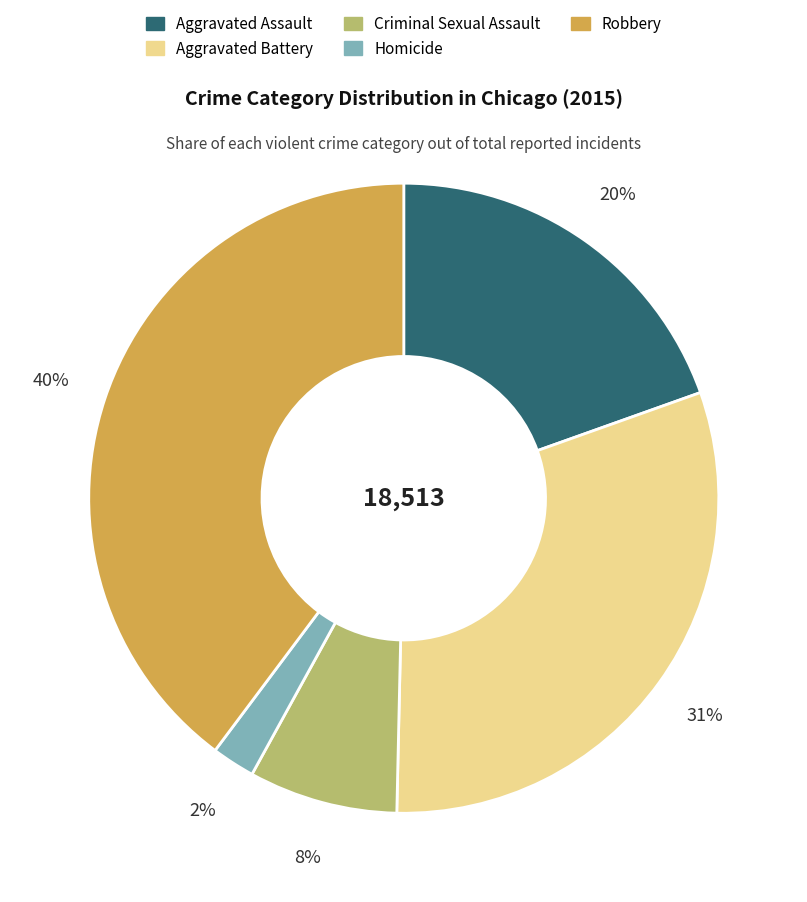

To the nearest percent, what is the difference between the Robbery and Homicide slice percentages?

38%